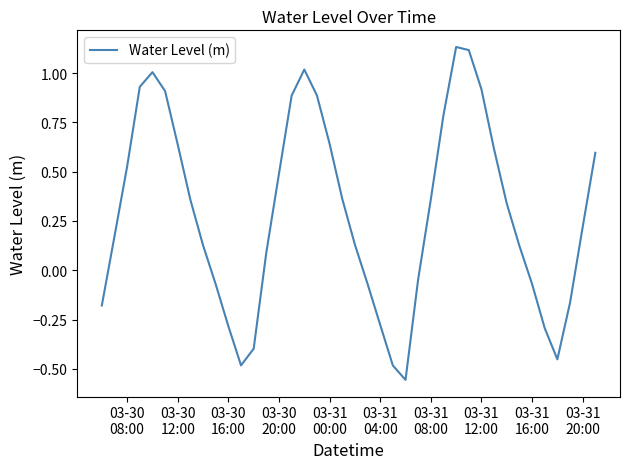

What is the difference between the maximum and second lowest values?

1.6